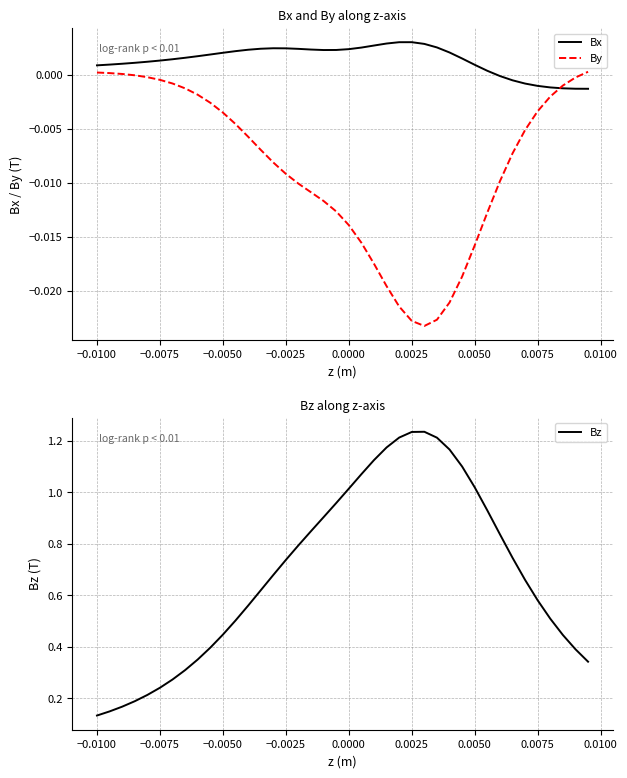

Reading left to right, extract all data points from this chart.

Bx: 0.0	0.0	0.0	0.0	0.0	0.0	0.0	0.0	0.0	0.0	0.0	0.0	0.0	0.0	0.0	0.0	0.0	0.0	0.0	0.0	0.0	0.0	0.0	0.0	0.0	0.0	0.0	0.0	0.0	0.0	0.0	0.0	-0.0	-0.0	-0.0	-0.0	-0.0	-0.0	-0.0	-0.0
By: 0.0	0.0	0.0	-0.0	-0.0	-0.0	-0.0	-0.0	-0.0	-0.0	-0.0	-0.0	-0.0	-0.0	-0.0	-0.0	-0.0	-0.0	-0.0	-0.0	-0.0	-0.0	-0.0	-0.0	-0.0	-0.0	-0.0	-0.0	-0.0	-0.0	-0.0	-0.0	-0.0	-0.0	-0.0	-0.0	-0.0	-0.0	-0.0	0.0
Bz: 0.1	0.1	0.2	0.2	0.2	0.2	0.3	0.3	0.4	0.4	0.4	0.5	0.6	0.6	0.7	0.7	0.8	0.8	0.9	1.0	1.0	1.1	1.1	1.2	1.2	1.2	1.2	1.2	1.2	1.1	1.0	0.9	0.8	0.7	0.7	0.6	0.5	0.4	0.4	0.3